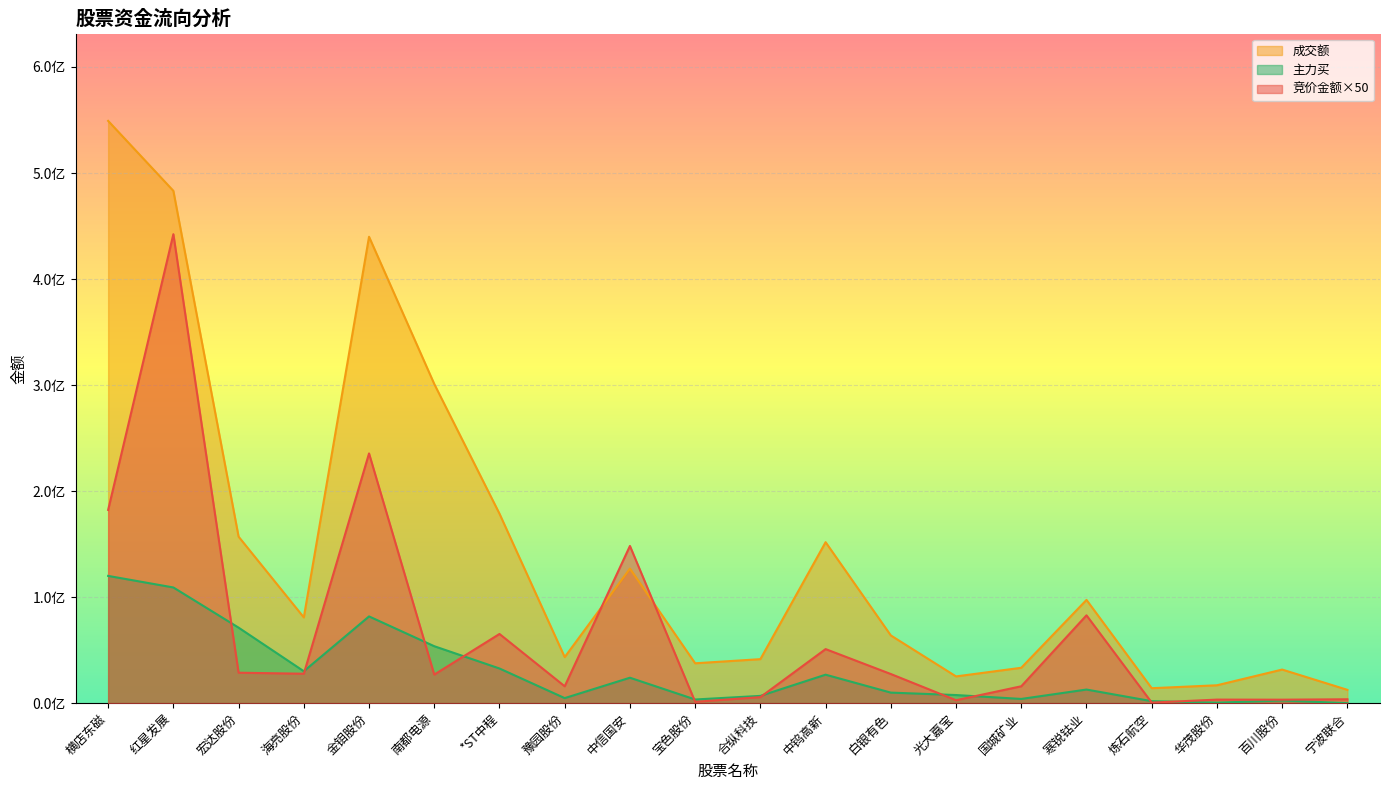

True or false: 成交额 and 主力买 cross at least once.

False